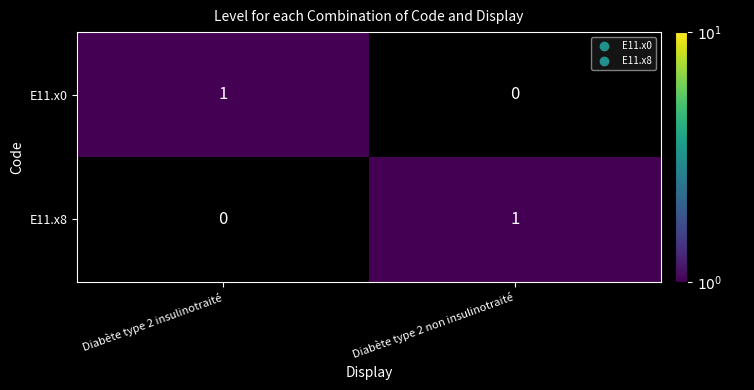

Rank the series at Diabète type 2 insulinotraité from lowest to highest value.

E11.x8, E11.x0